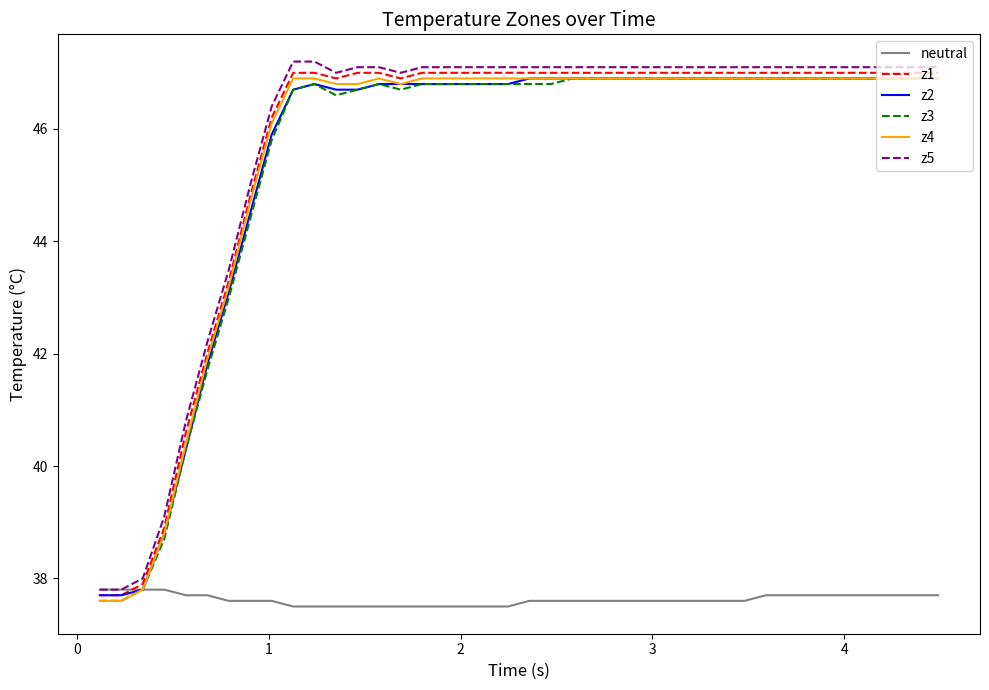

What is the smallest value displayed?

37.5